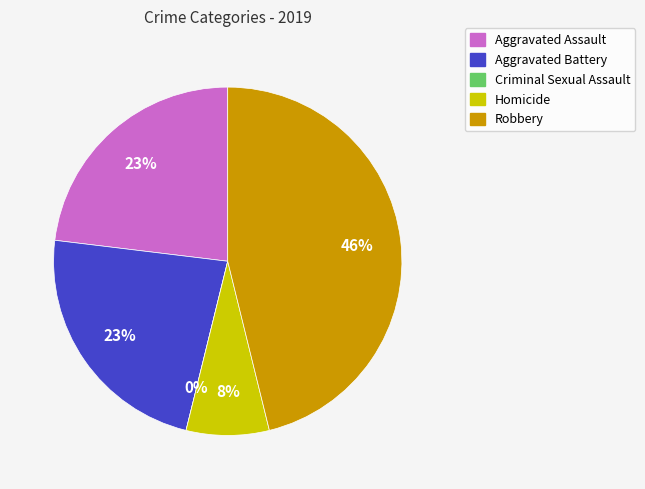

To the nearest percent, what percentage of the pie is Homicide?

8%